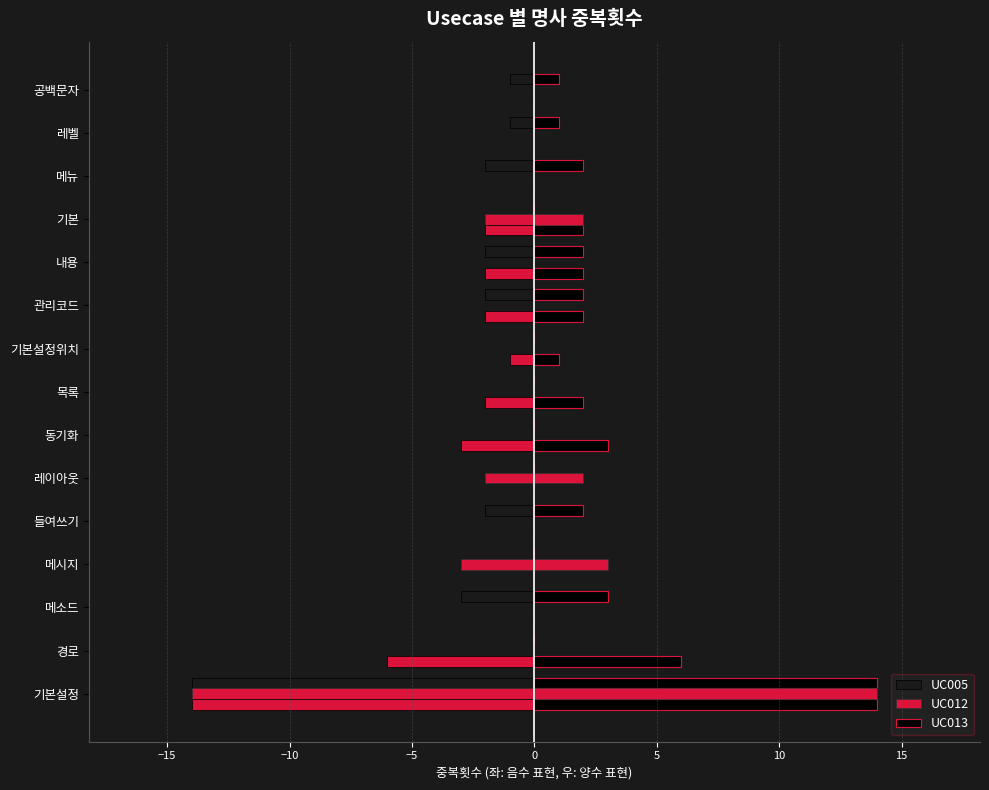

What is the difference between the second highest and second lowest values in the UC005 series?

3